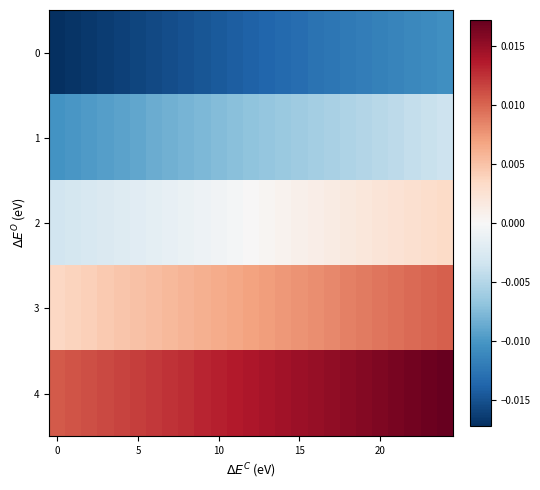

List the series in order of their overall mean, lowest first.

row_0, row_1, row_2, row_3, row_4